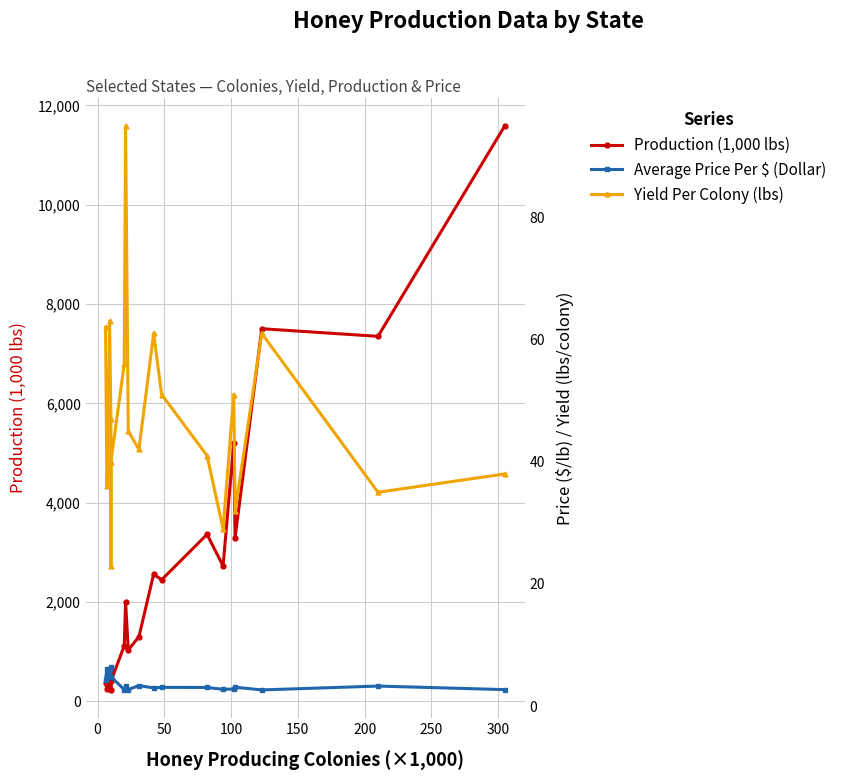

What is the value of the Production (1,000 lbs) point at the 13th from the left?

2448.0